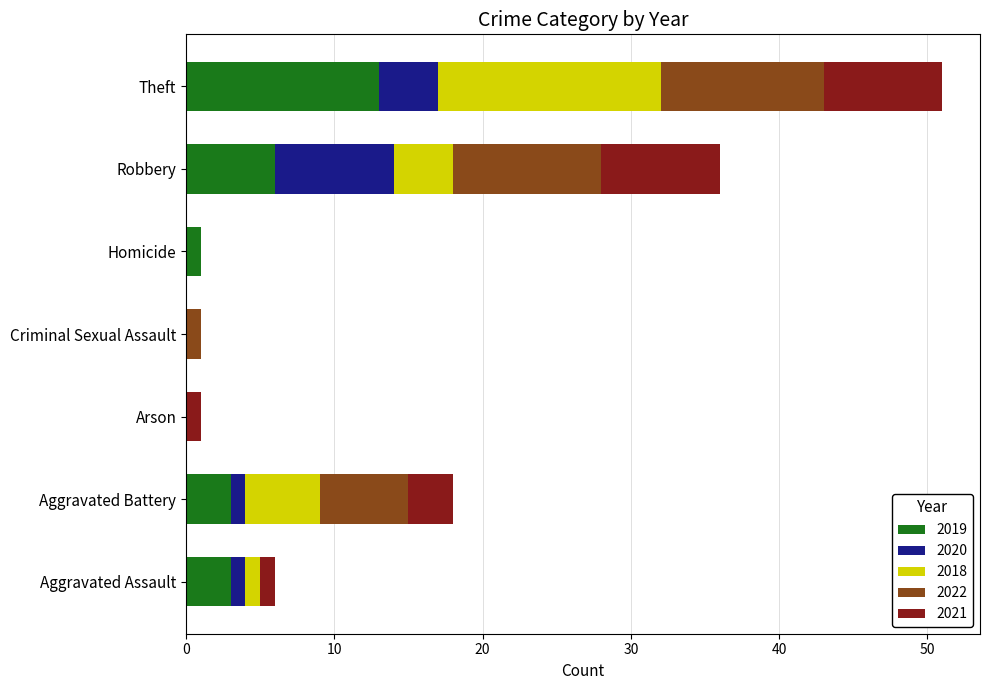

What is the sum of all 2019 values?

26